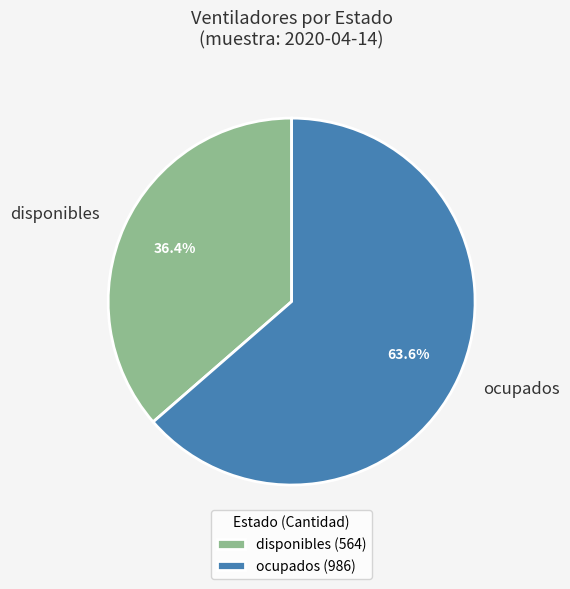

Approximately how many times larger is the value at disponibles compared to ocupados?

0.6